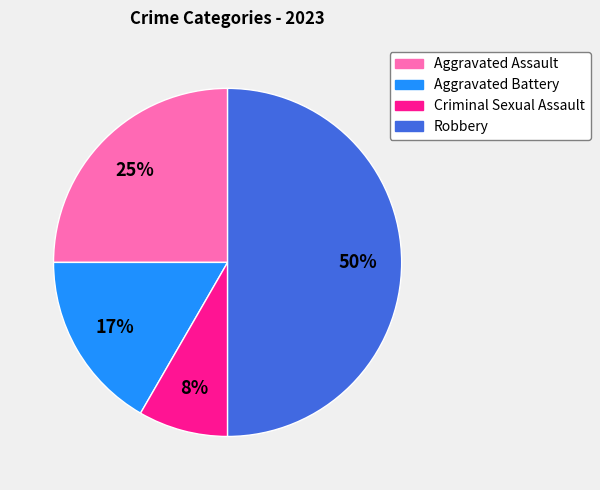

Which has a higher value, Aggravated Assault or Robbery?

Robbery